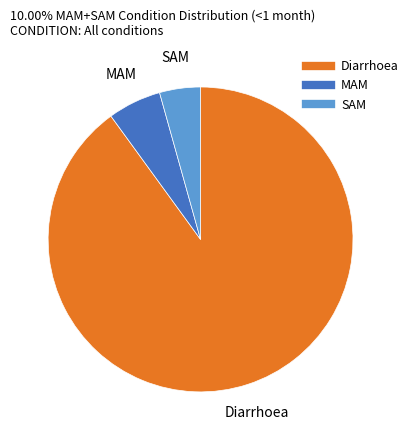

Is it true that SAM is 19% of the pie?

False